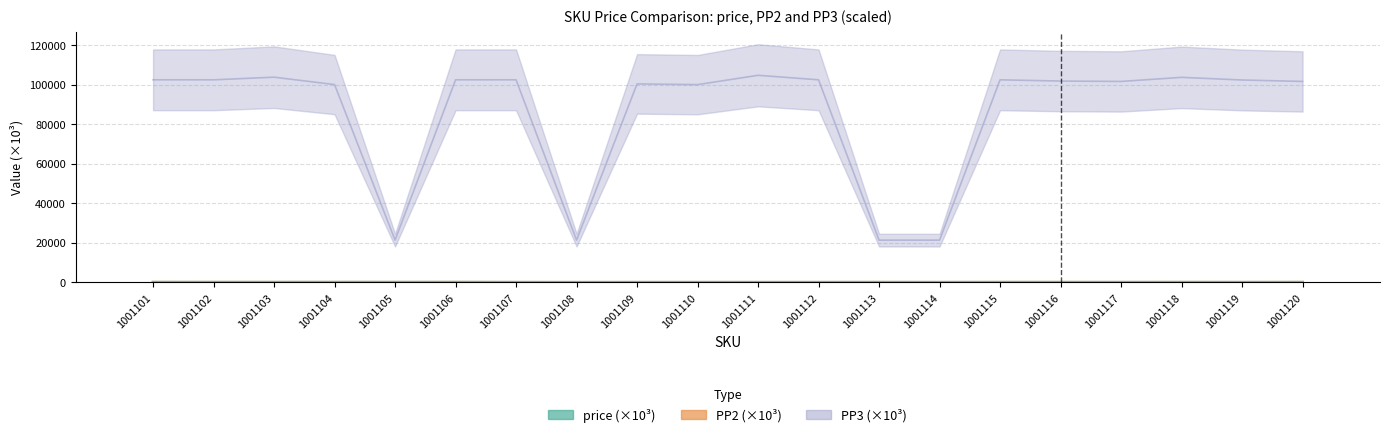

Read the price value at 1001110.

88.8